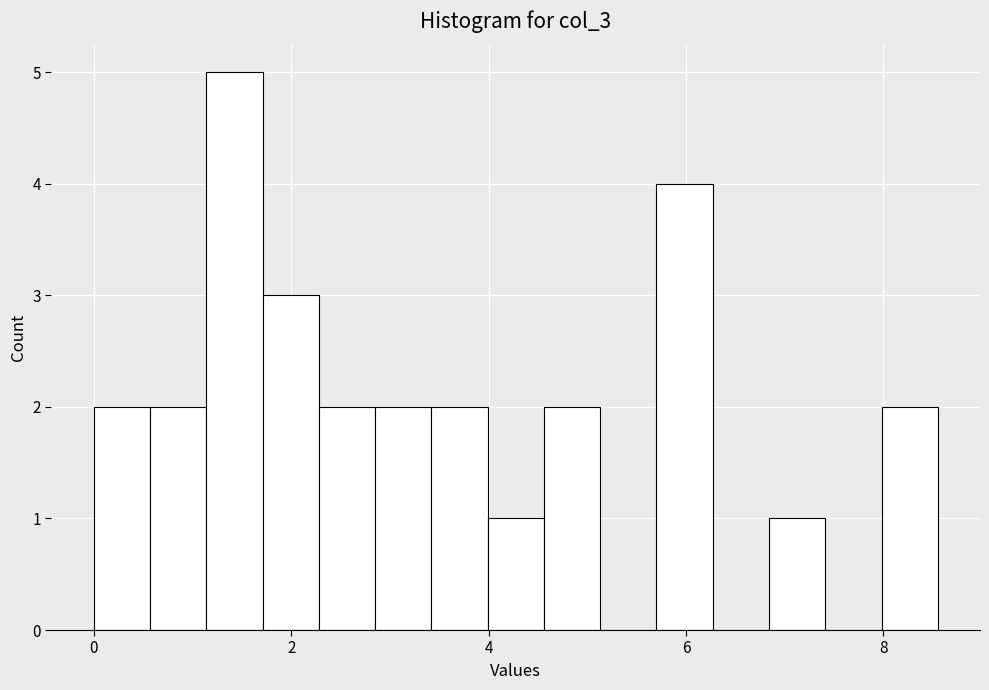

Read against the x-axis, roughly where is the centre of the tallest bar?

1.4